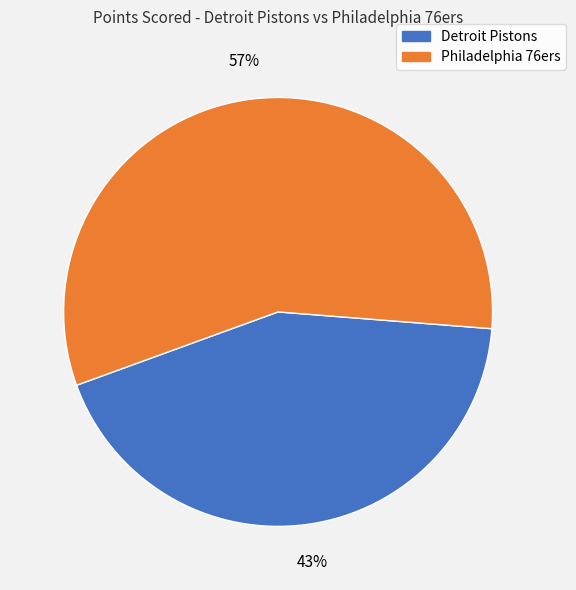

How many segments does this pie chart have?

2